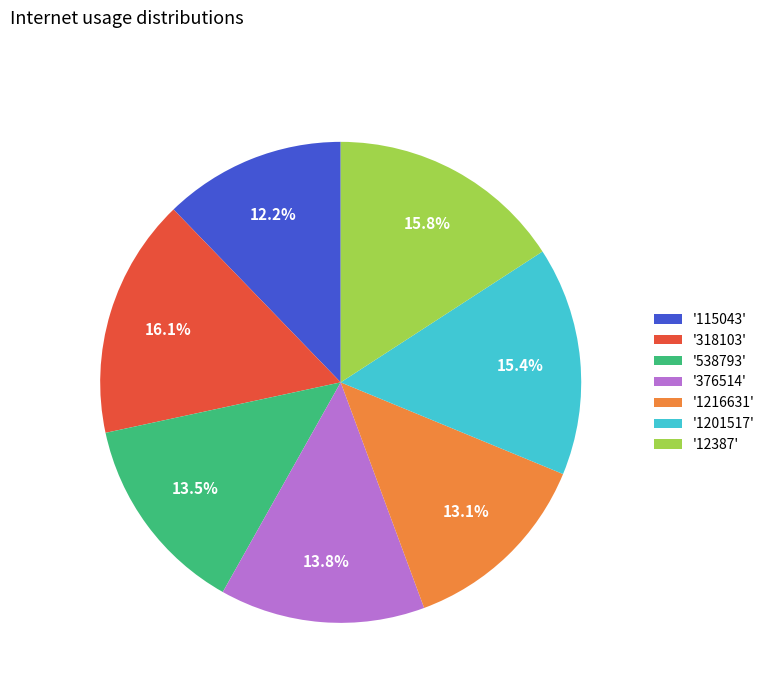

Between '538793' and '115043', which is larger?

'538793'